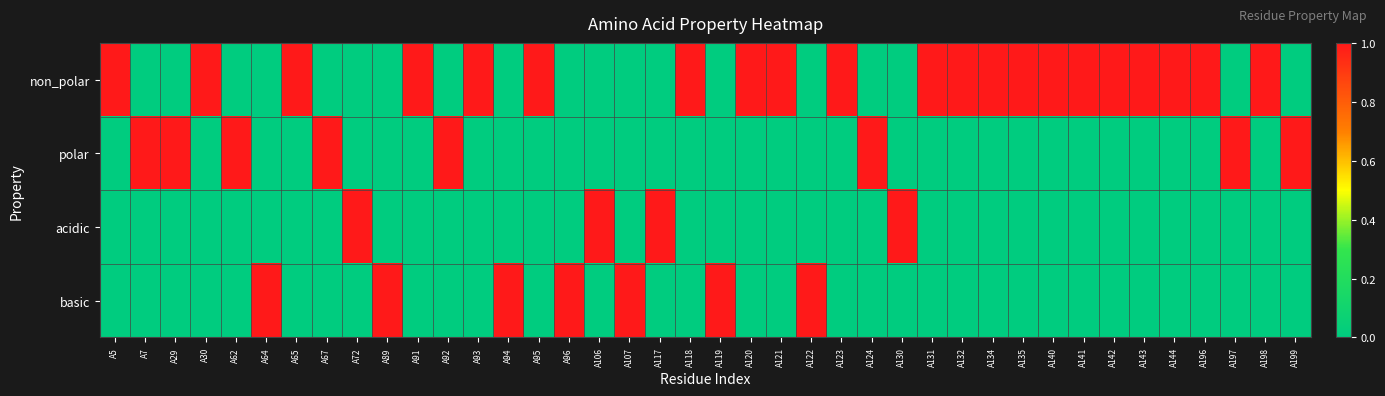

At which category does the chart reach its minimum across all series?

A7